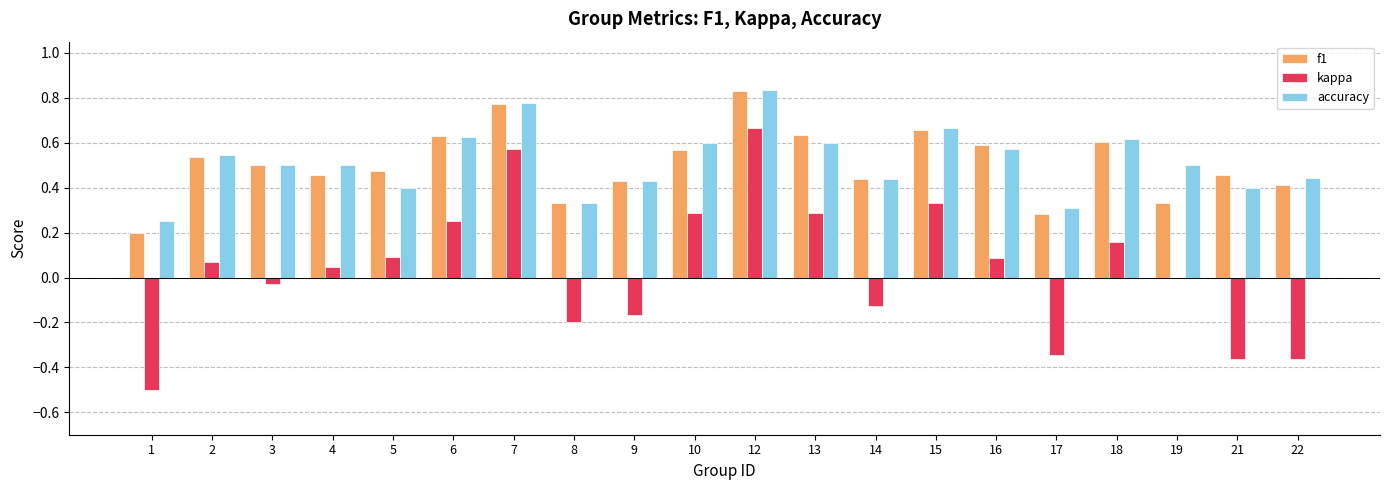

What is the sum of all f1 values?

10.1